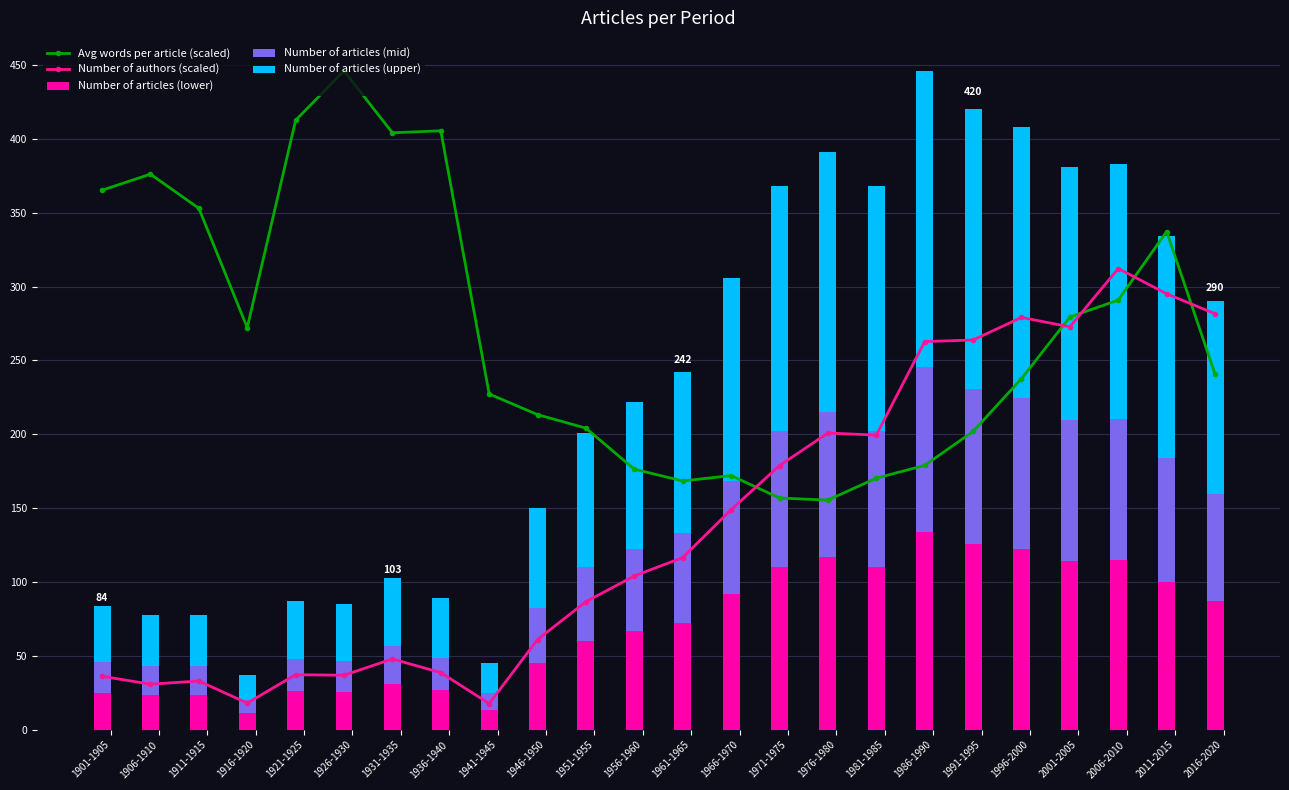

Which label corresponds to the largest value in the chart?

1926-1930